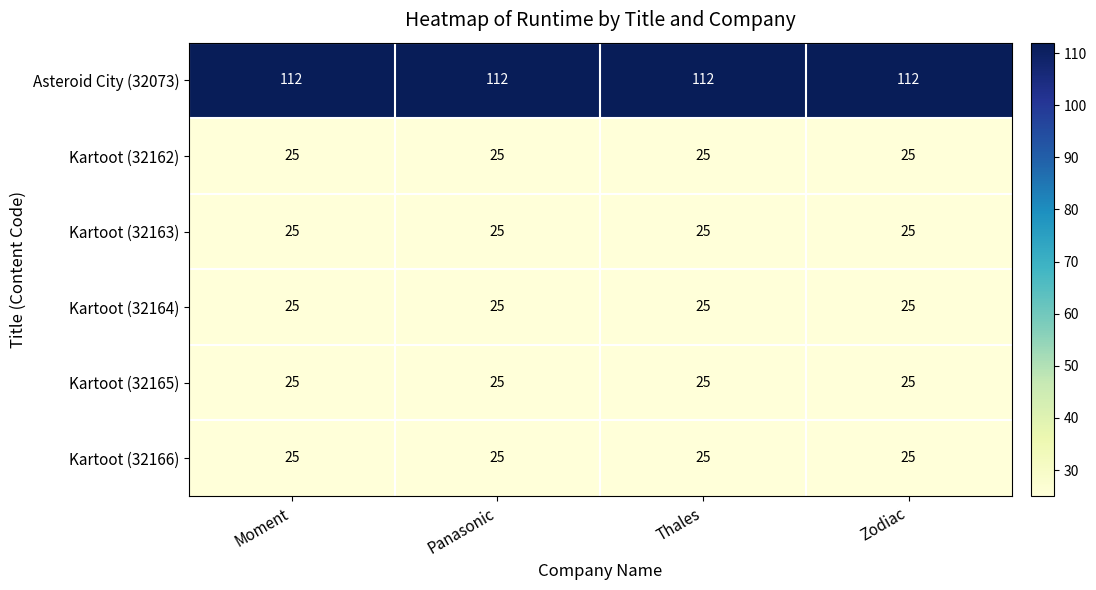

What is the greatest value displayed?

112